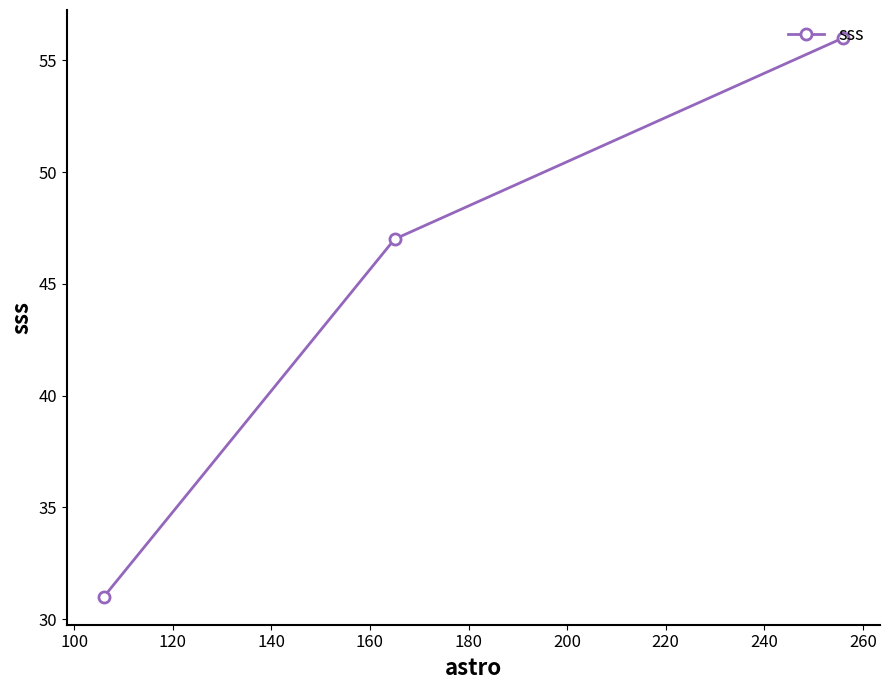

What is the value of the 2nd point from the left?

47